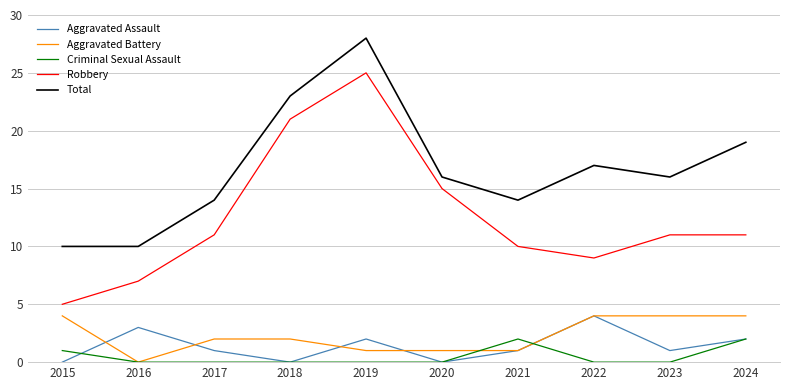

Which series has the largest range (max minus min)?

Robbery